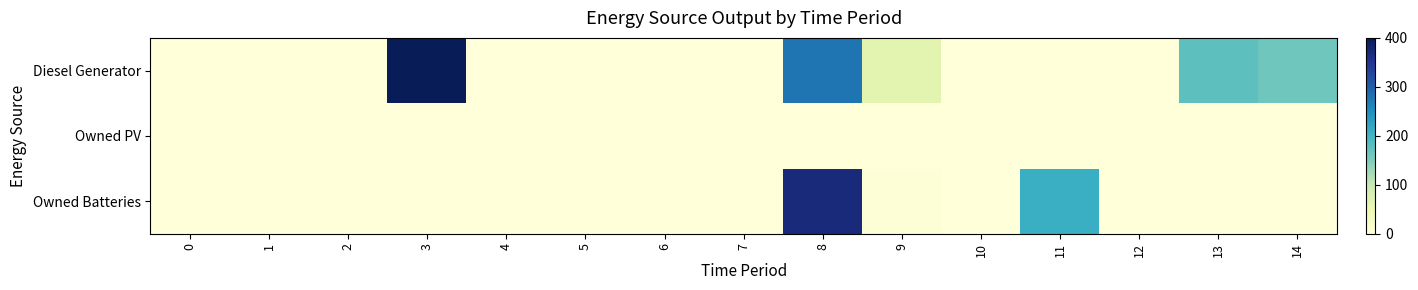

Reading left to right, transcribe all the data shown in this chart.

Diesel Generator: 0=0	1=0	2=0	3=400	4=0	5=0	6=0	7=0	8=278	9=64	10=0	11=0	12=0	13=178	14=164
Owned PV: 0=0	1=0	2=0	3=0	4=0	5=0	6=0	7=0	8=0	9=0	10=0	11=0	12=0	13=0	14=0
Owned Batteries: 0=0	1=0	2=0	3=0	4=0	5=0	6=0	7=0	8=369	9=5	10=0	11=209	12=0	13=0	14=0